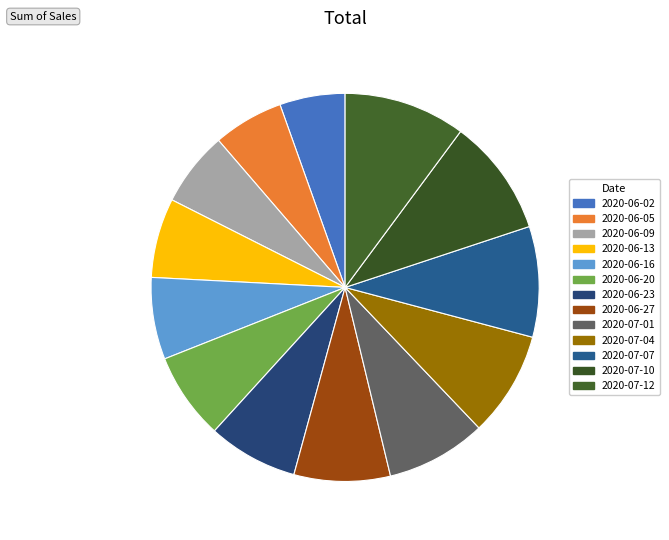

What is the largest slice in the pie chart?

2020-07-12